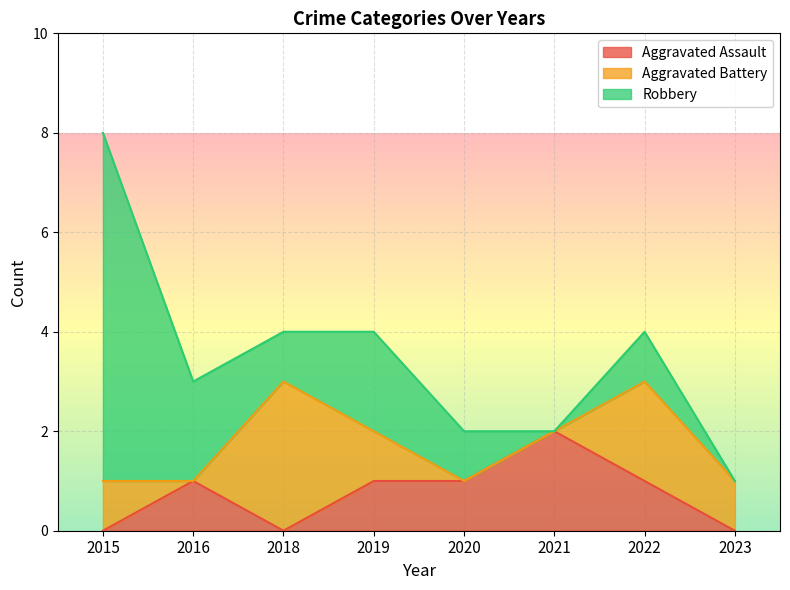

After their last crossing, which series has the higher values: Aggravated Battery or Robbery?

Robbery